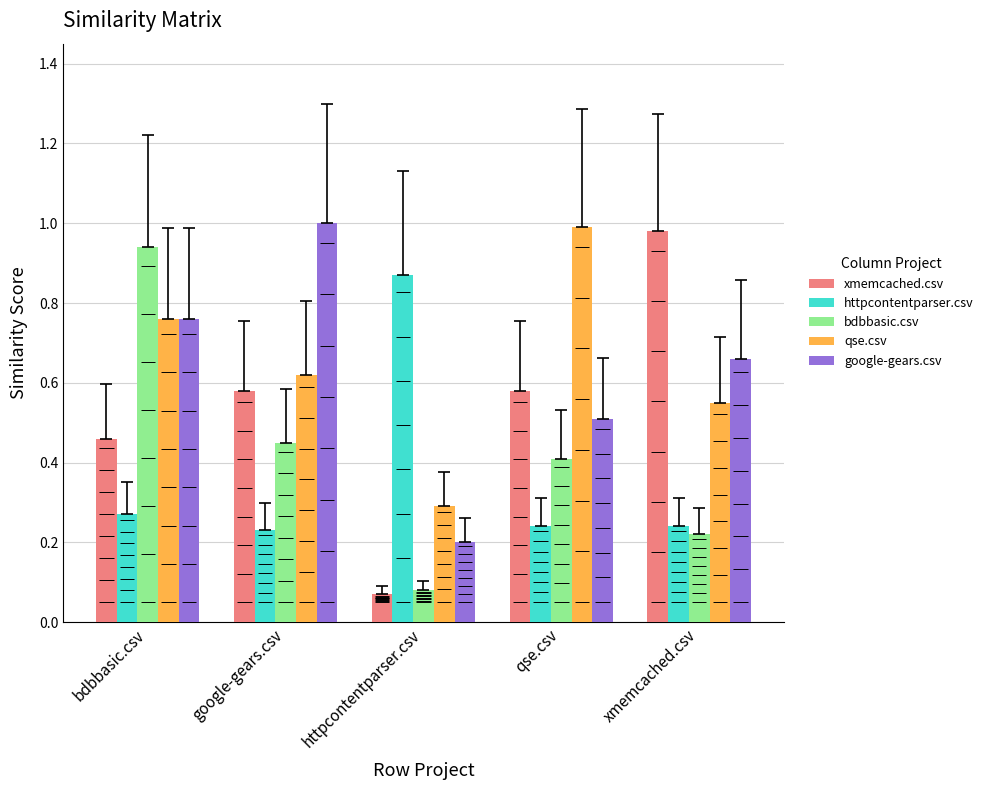

At which label is httpcontentparser.csv closest to 0?

google-gears.csv